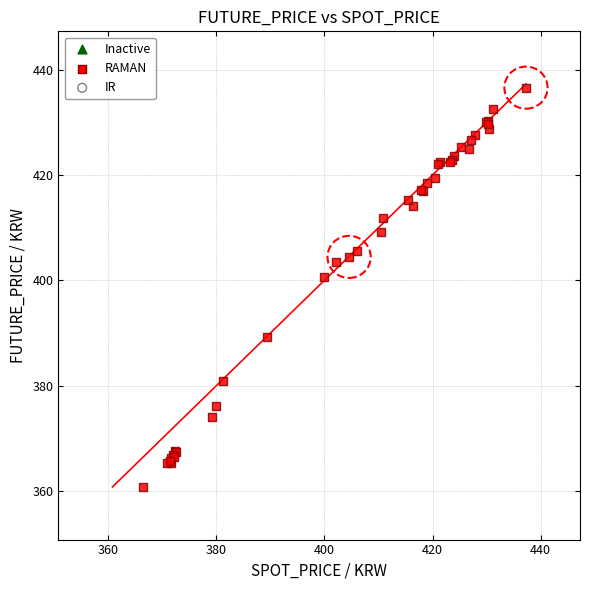

What Y value in the scatter plot is closest to 398?

400.6